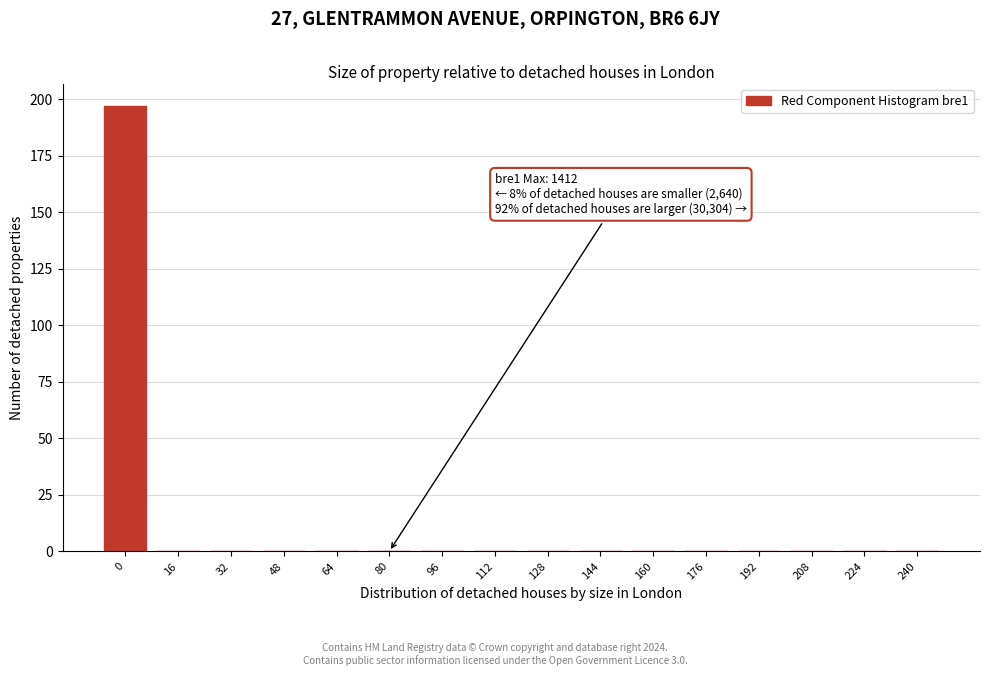

Reading left to right, extract all data points from this chart.

0=197	16=0	32=0	48=0	64=0	80=0	96=0	112=0	128=0	144=0	160=0	176=0	192=0	208=0	224=0	240=0